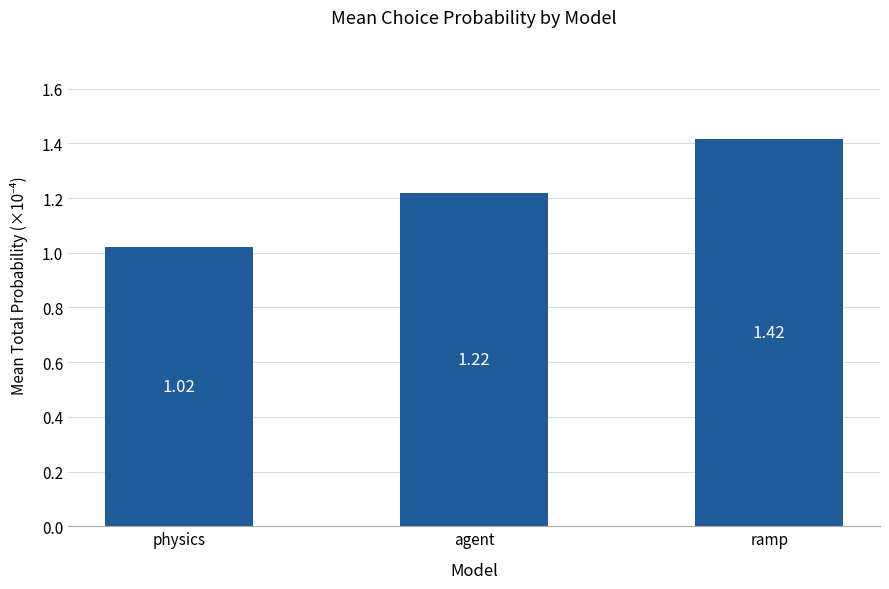

What is the change in value from physics to ramp?

+0.4